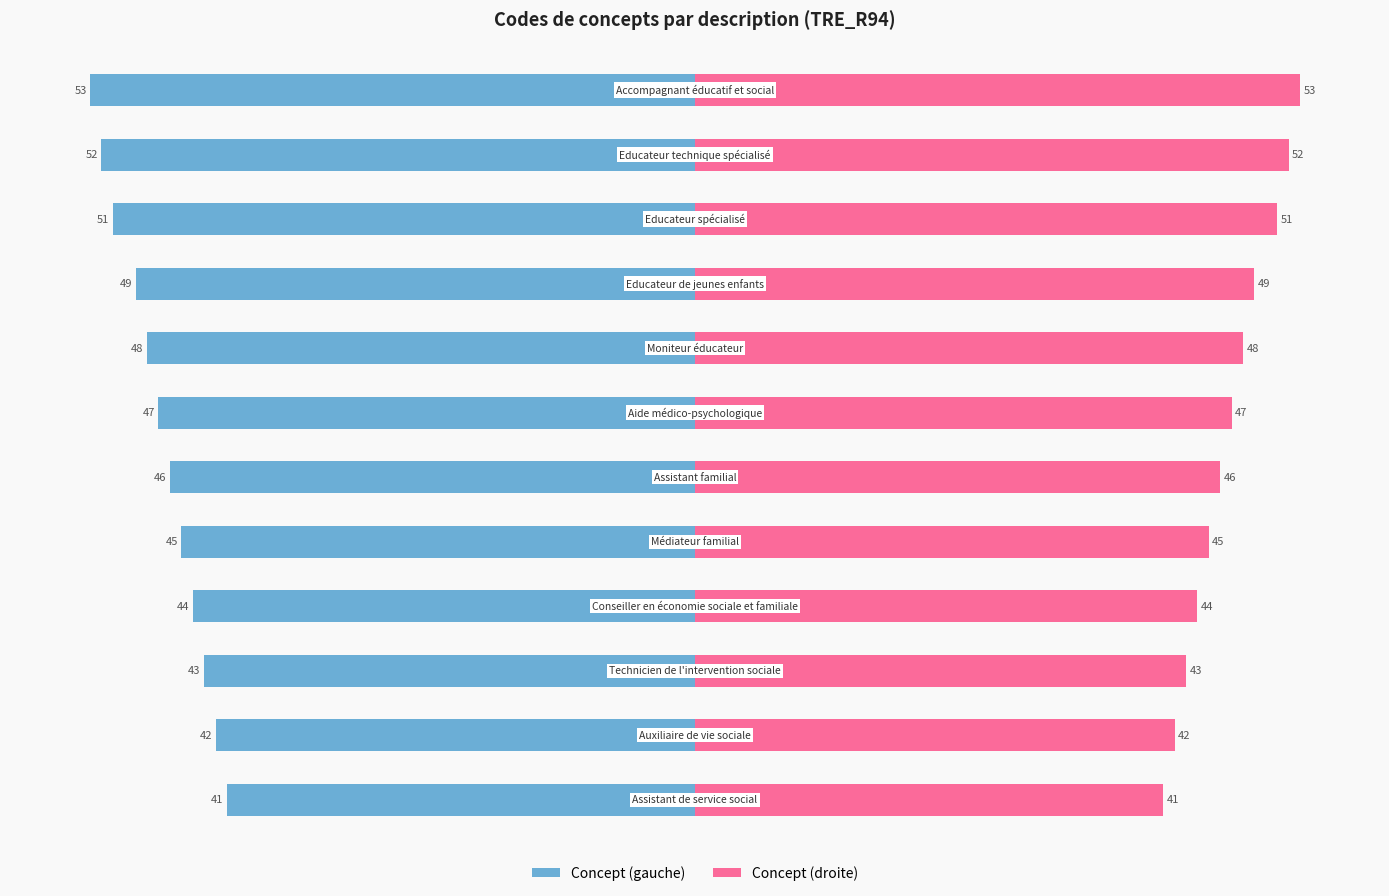

How many values in the Concept (gauche) series are below -46?

6